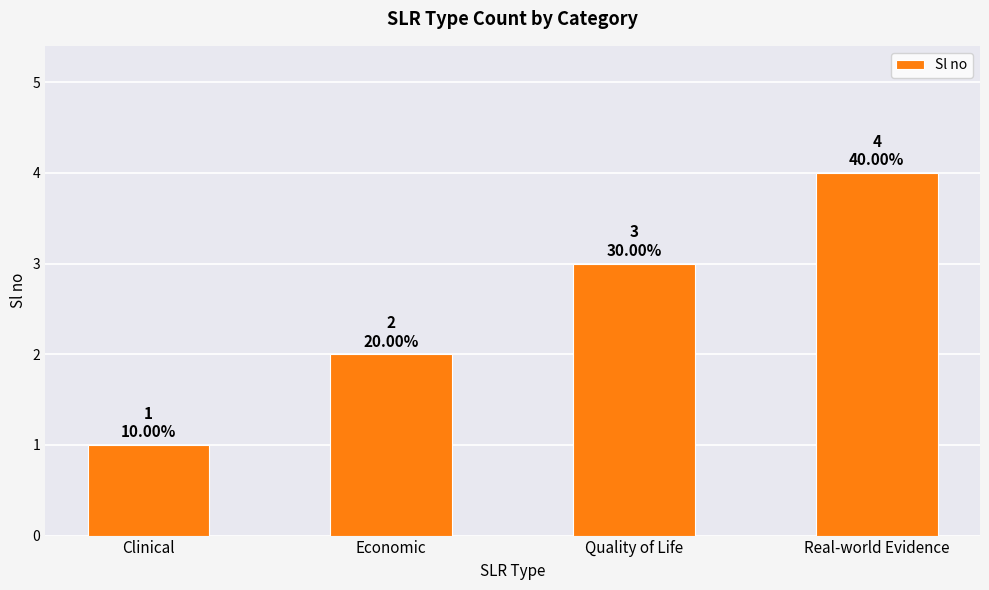

Reading right to left, what are all the values shown in this chart?

Real-world Evidence=4	Quality of Life=3	Economic=2	Clinical=1